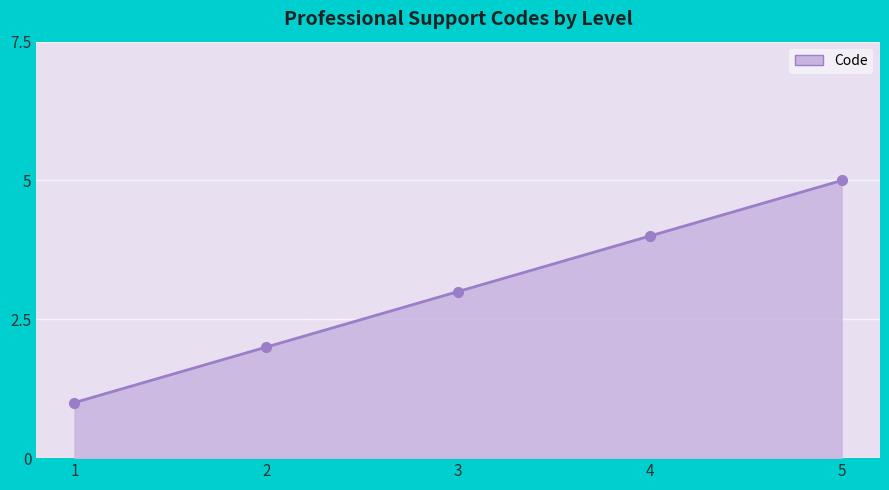

Is it true that the value at 5 is 3?

False